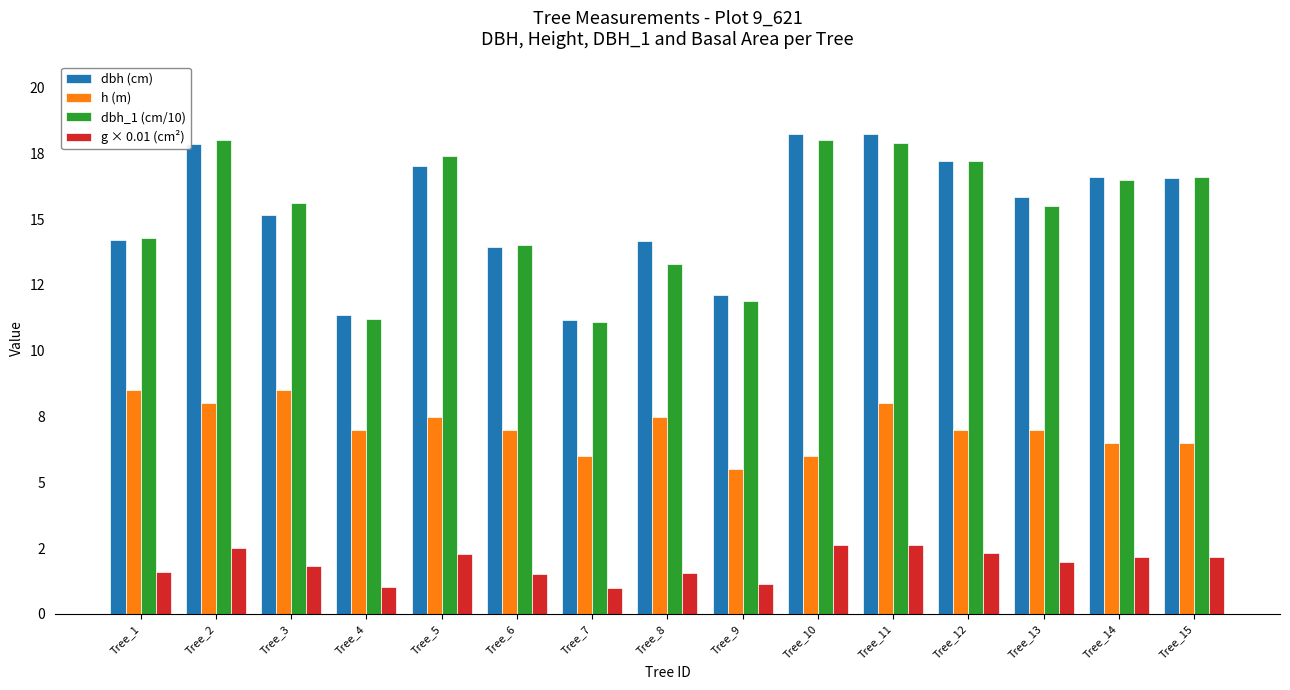

Read the h (m) value at Tree_14.

6.5